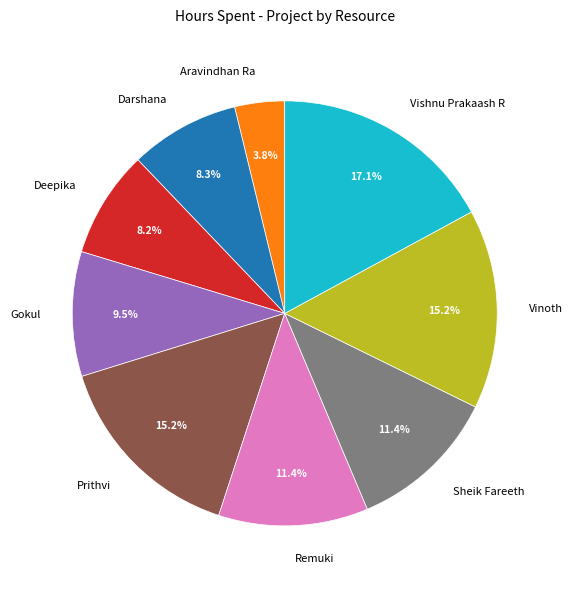

Is there a majority slice in this chart?

No